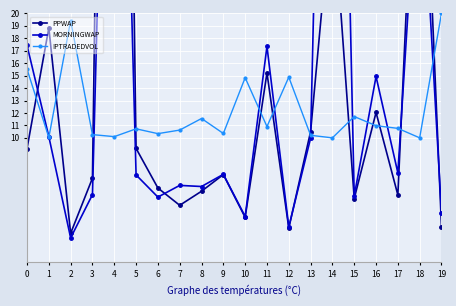

How many categories are shown in the chart?

20